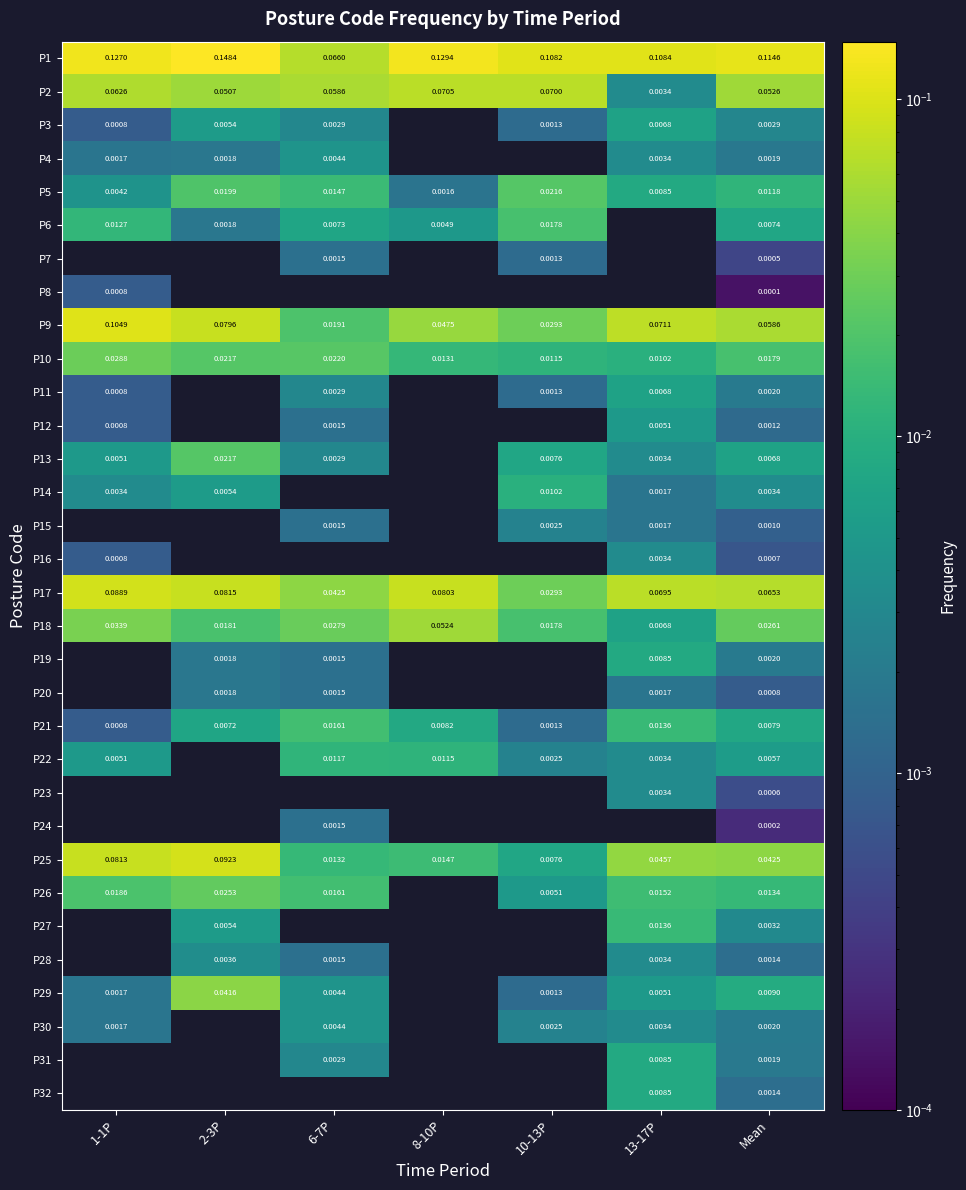

Is the value of P24 at Mean greater than the value of P13 at 1-1P?

No